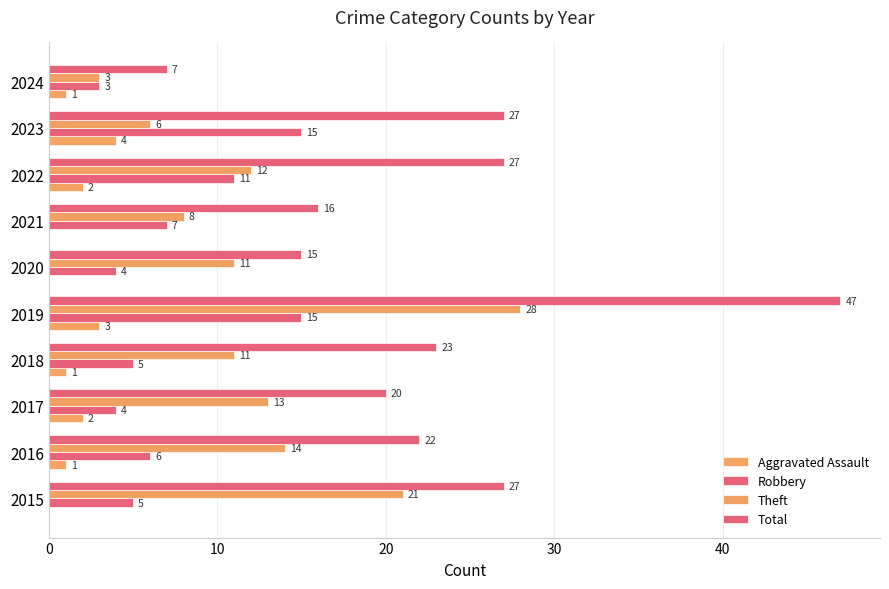

How many distinct data groups are displayed?

4